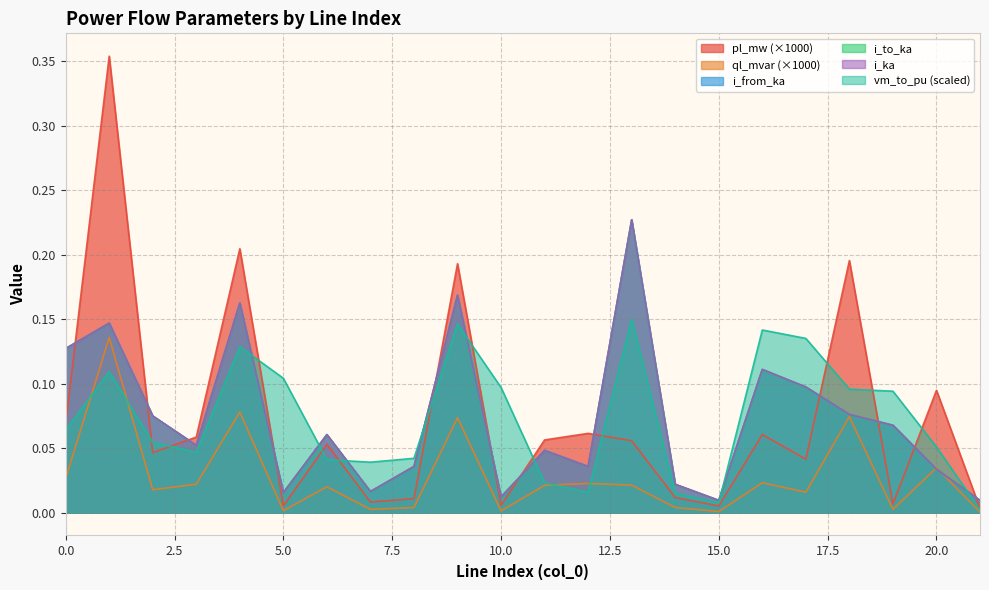

Reading left to right, what are all the values shown in this chart?

pl_mw: 0=0.1	1=0.4	2=0.0	3=0.1	4=0.2	5=0.0	6=0.1	7=0.0	8=0.0	9=0.2	10=0.0	11=0.1	12=0.1	13=0.1	14=0.0	15=0.0	16=0.1	17=0.0	18=0.2	19=0.0	20=0.1	21=0.0
ql_mvar: 0=0.0	1=0.1	2=0.0	3=0.0	4=0.1	5=0.0	6=0.0	7=0.0	8=0.0	9=0.1	10=0.0	11=0.0	12=0.0	13=0.0	14=0.0	15=0.0	16=0.0	17=0.0	18=0.1	19=0.0	20=0.0	21=0.0
i_from_ka: 0=0.1	1=0.1	2=0.1	3=0.1	4=0.2	5=0.0	6=0.1	7=0.0	8=0.0	9=0.2	10=0.0	11=0.0	12=0.0	13=0.2	14=0.0	15=0.0	16=0.1	17=0.1	18=0.1	19=0.1	20=0.0	21=0.0
i_to_ka: 0=0.1	1=0.1	2=0.1	3=0.1	4=0.2	5=0.0	6=0.1	7=0.0	8=0.0	9=0.2	10=0.0	11=0.0	12=0.0	13=0.2	14=0.0	15=0.0	16=0.1	17=0.1	18=0.1	19=0.1	20=0.0	21=0.0
i_ka: 0=0.1	1=0.1	2=0.1	3=0.1	4=0.2	5=0.0	6=0.1	7=0.0	8=0.0	9=0.2	10=0.0	11=0.0	12=0.0	13=0.2	14=0.0	15=0.0	16=0.1	17=0.1	18=0.1	19=0.1	20=0.0	21=0.0
vm_to_pu: 0=0.1	1=0.1	2=0.1	3=0.0	4=0.1	5=0.1	6=0.0	7=0.0	8=0.0	9=0.1	10=0.1	11=0.0	12=0.0	13=0.2	14=0.0	15=0.0	16=0.1	17=0.1	18=0.1	19=0.1	20=0.1	21=0.0